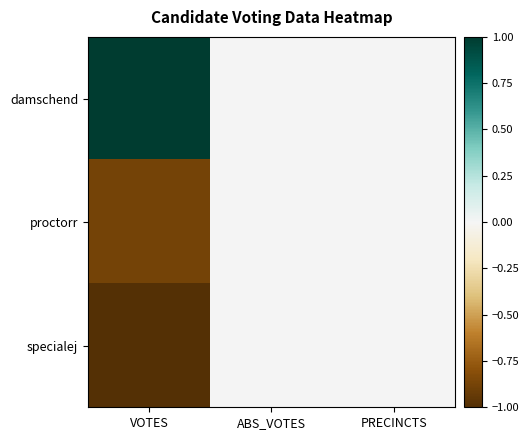

Between VOTES and PRECINCTS, which series saw the biggest shift?

damschend